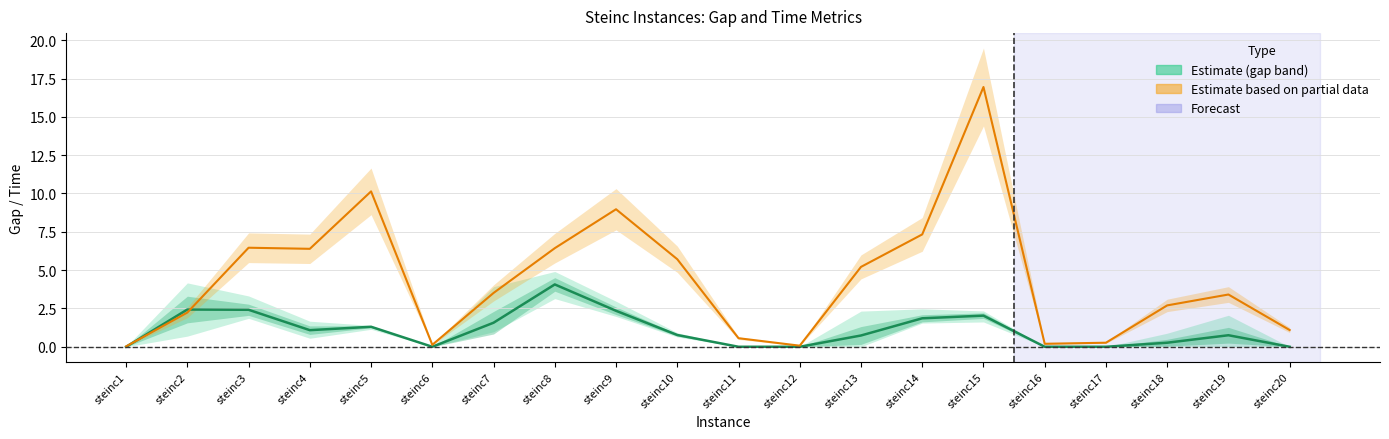

What is the difference between the maximum and minimum values in the time to best series?

16.9